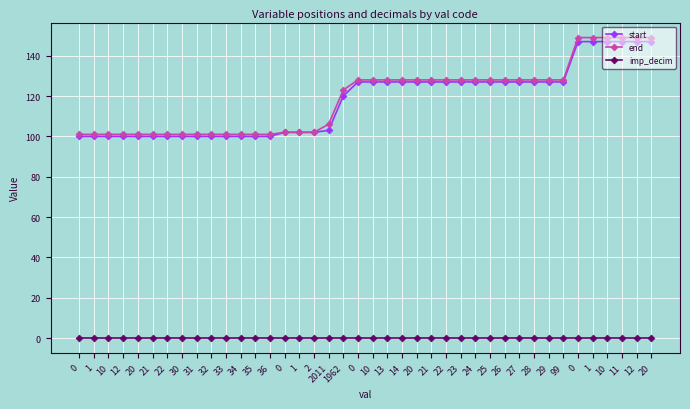

What are all the series names shown in the legend?

start, end, imp_decim